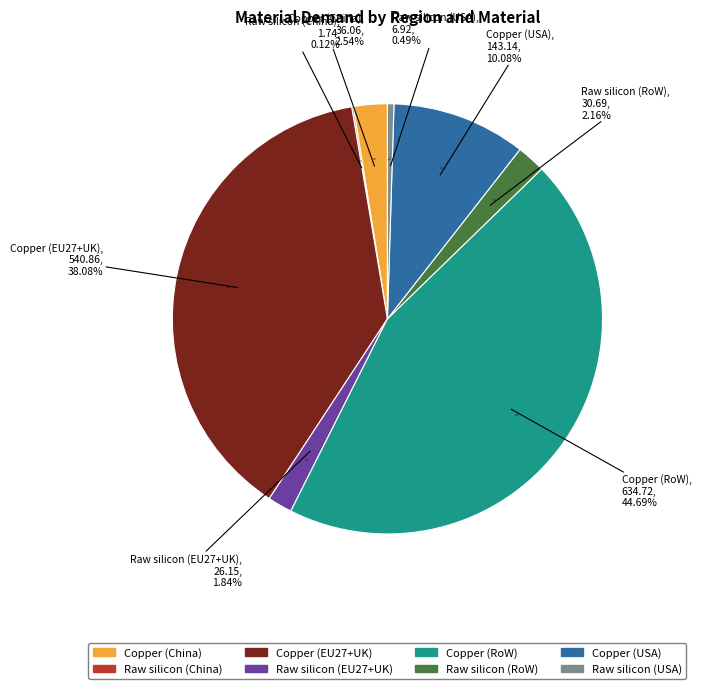

What is the largest slice in the pie chart?

Copper (RoW)